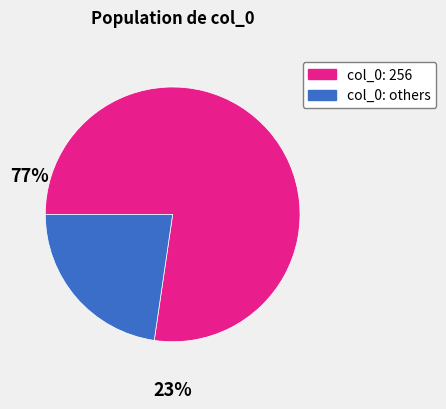

Is there any slice that represents more than half of the pie?

Yes